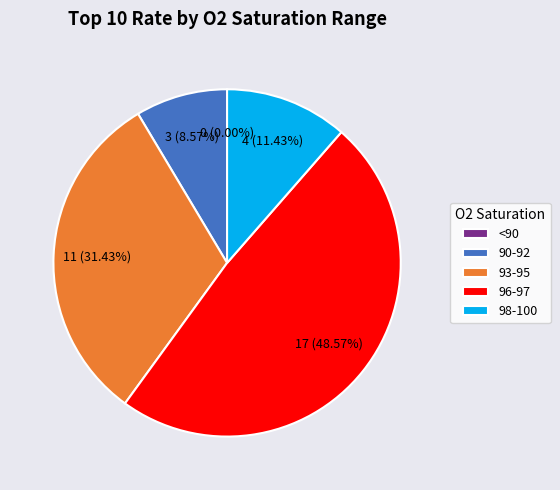

Rank the categories by value from highest to lowest.

96-97, 93-95, 98-100, 90-92, <90